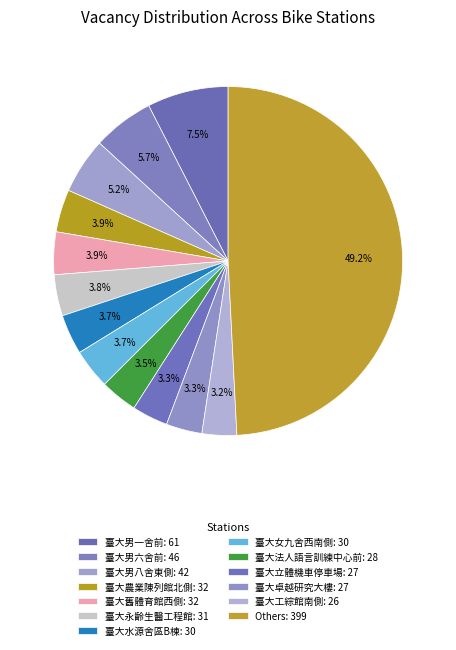

How many slices are in this pie chart?

13